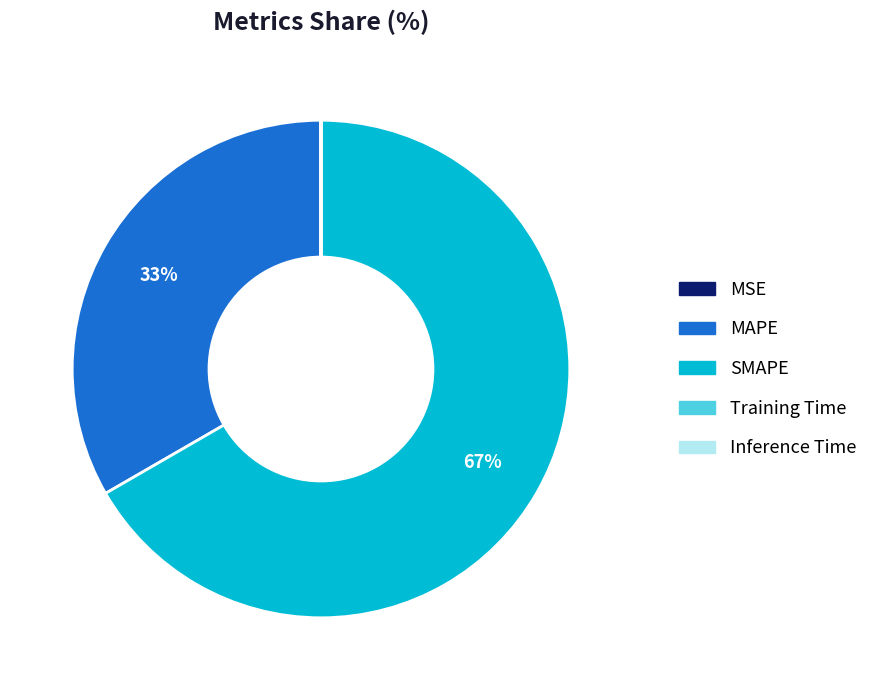

Which slice is the largest?

SMAPE